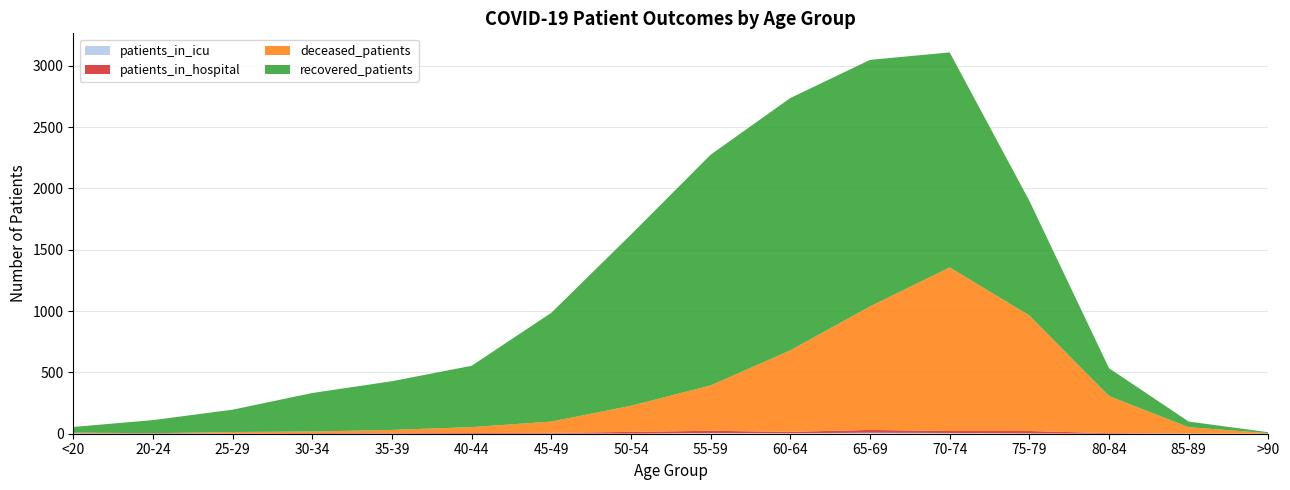

Reading right to left, what are all the values shown in this chart?

patients_in_icu: >90=0	85-89=1	80-84=0	75-79=3	70-74=6	65-69=8	60-64=4	55-59=6	50-54=1	45-49=1	40-44=0	35-39=1	30-34=0	25-29=0	20-24=0	<20=1
patients_in_hospital: >90=0	85-89=0	80-84=5	75-79=19	70-74=16	65-69=23	60-64=11	55-59=18	50-54=14	45-49=6	40-44=6	35-39=4	30-34=5	25-29=3	20-24=4	<20=2
recovered_patients: >90=7	85-89=46	80-84=227	75-79=935	70-74=1753	65-69=2010	60-64=2057	55-59=1881	50-54=1396	45-49=887	40-44=500	35-39=397	30-34=314	25-29=182	20-24=107	<20=46
deceased_patients: >90=5	85-89=52	80-84=302	75-79=942	70-74=1334	65-69=1007	60-64=665	55-59=370	50-54=213	45-49=92	40-44=48	35-39=26	30-34=13	25-29=11	20-24=0	<20=6